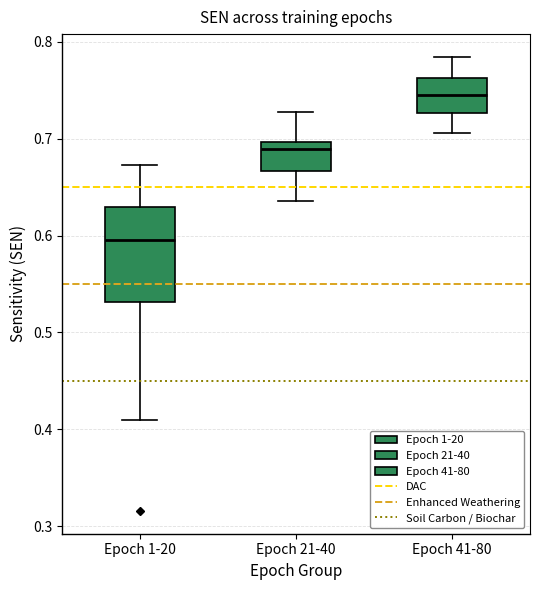

Which box's median line is the highest?

Epoch 41-80